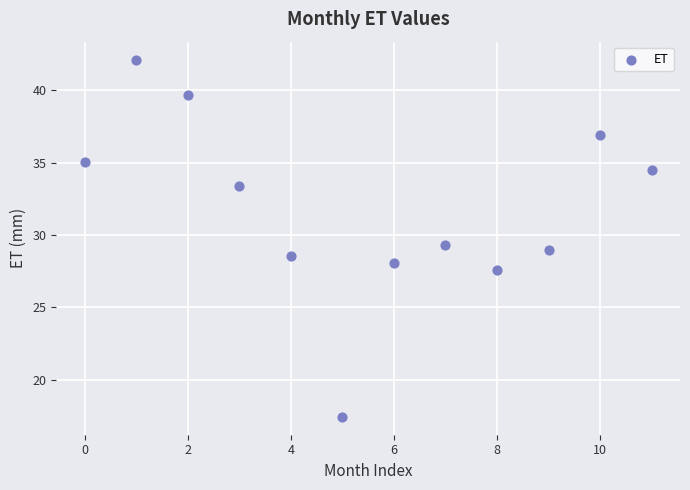

What is the range of Y values (max minus min)?

24.7